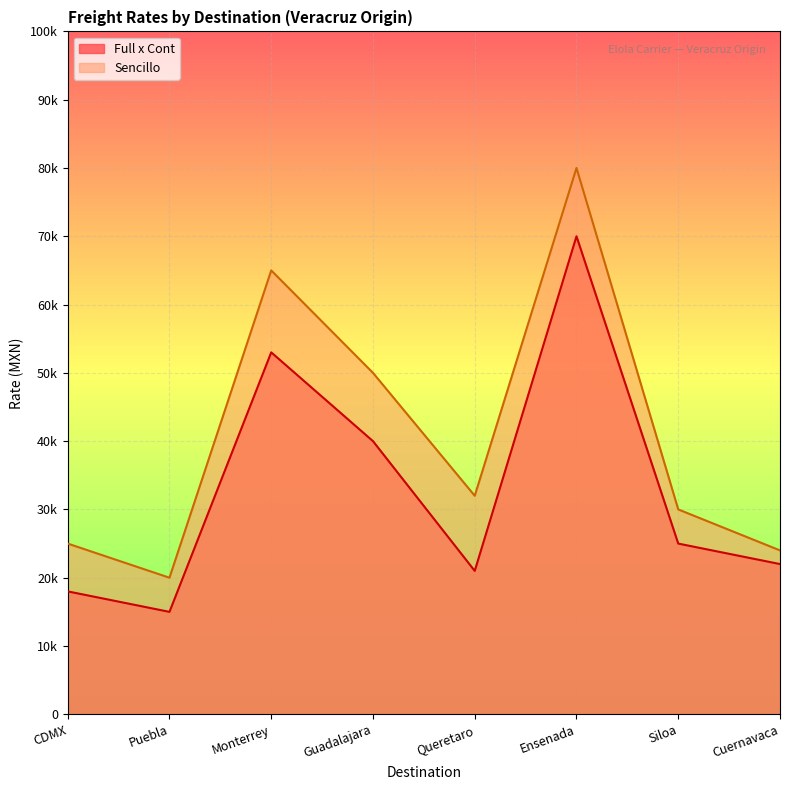

True or false: Full x Cont and Sencillo intersect in this chart.

False